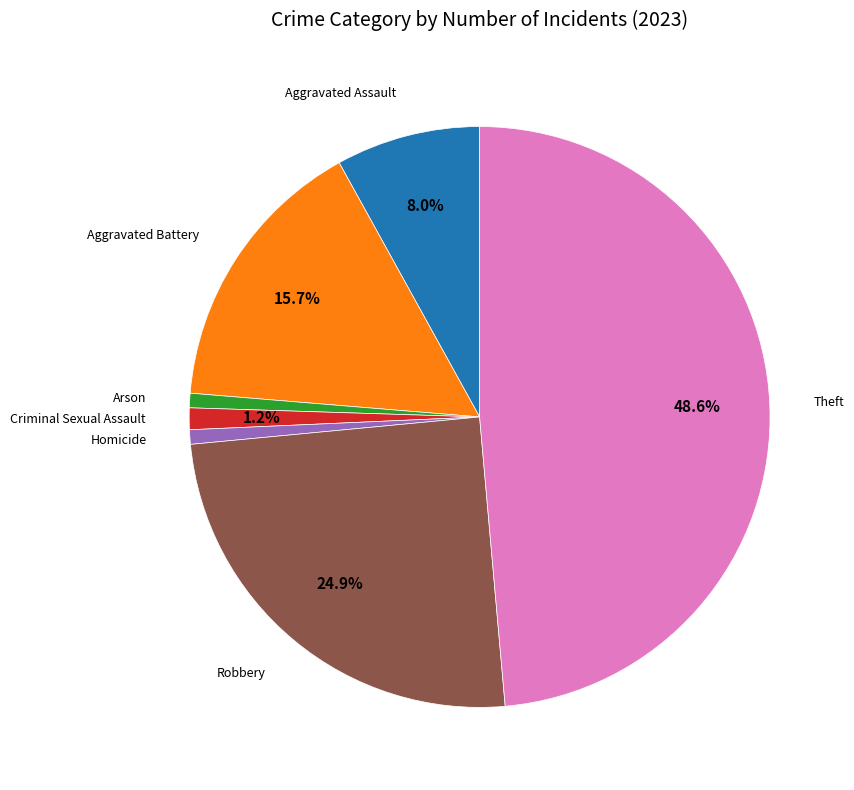

Is there a majority slice in this chart?

No